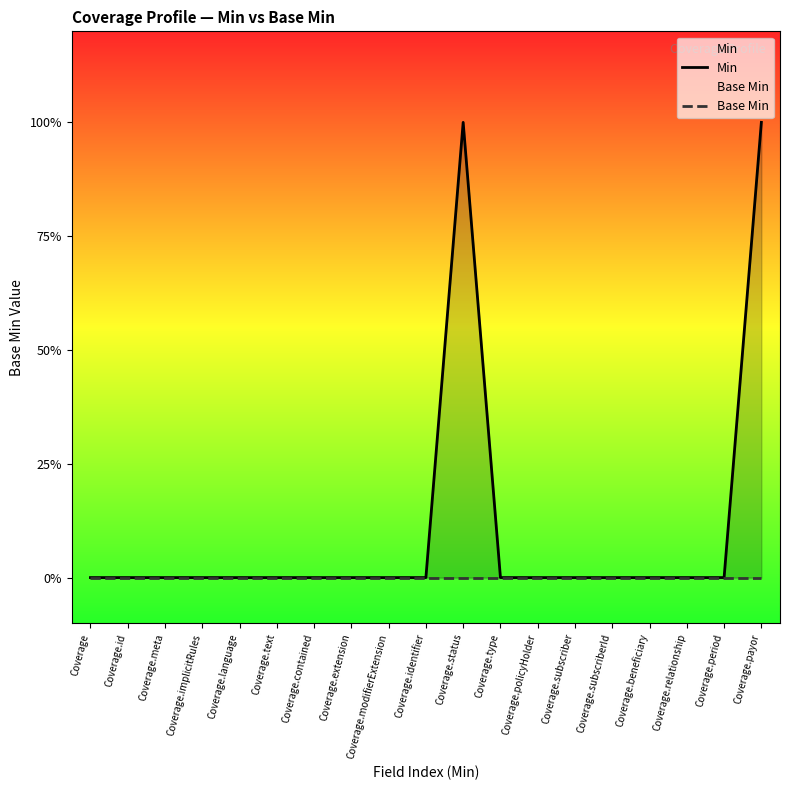

True or false: Min and Base Min intersect in this chart.

False